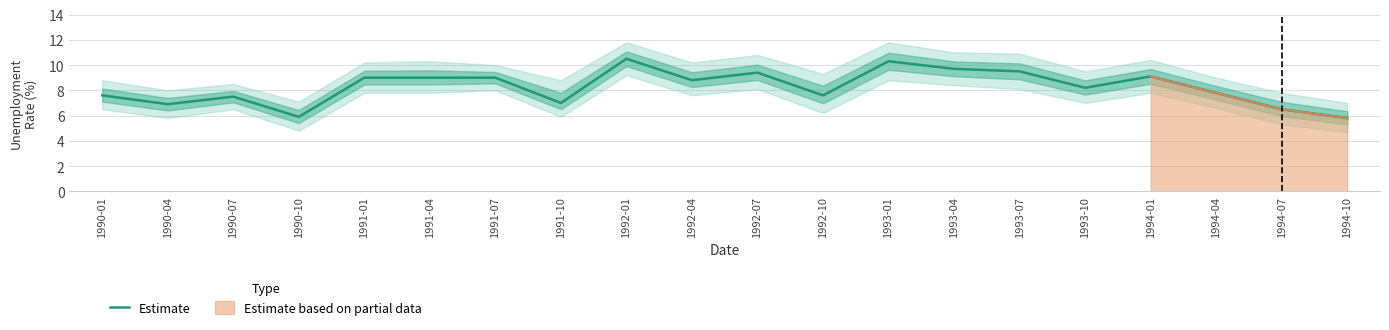

What is the smallest value displayed?

5.8